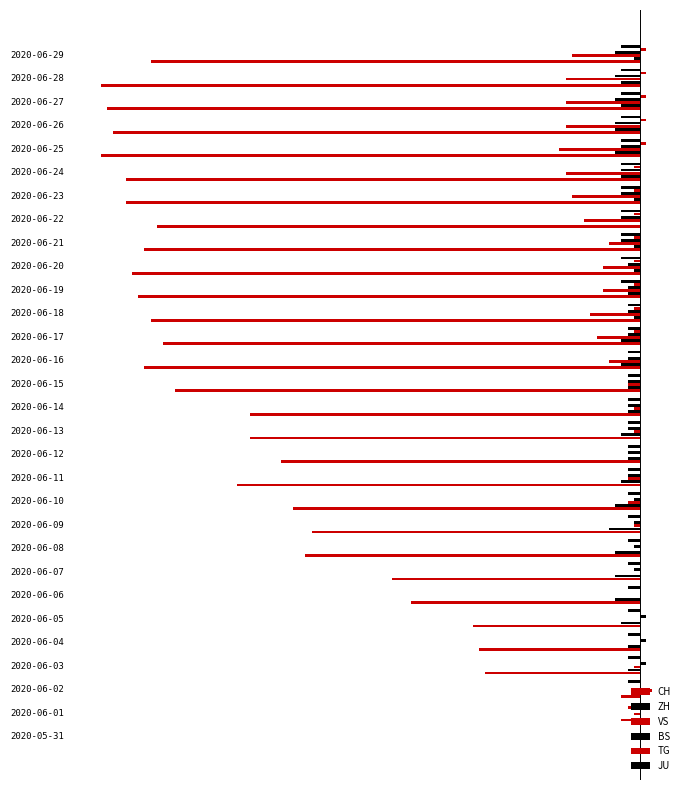

What is the sum of all CH values?

-1795